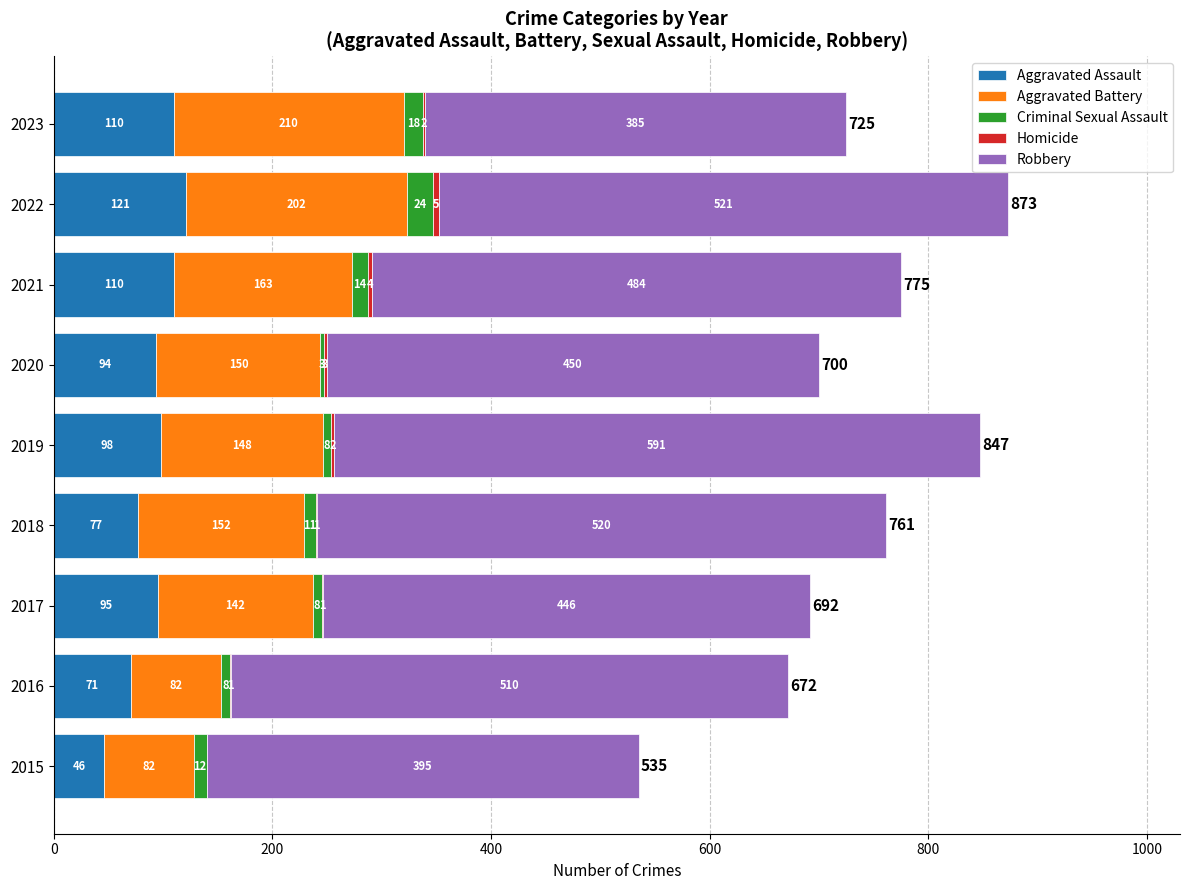

What is the total value across all series at 2023?

725